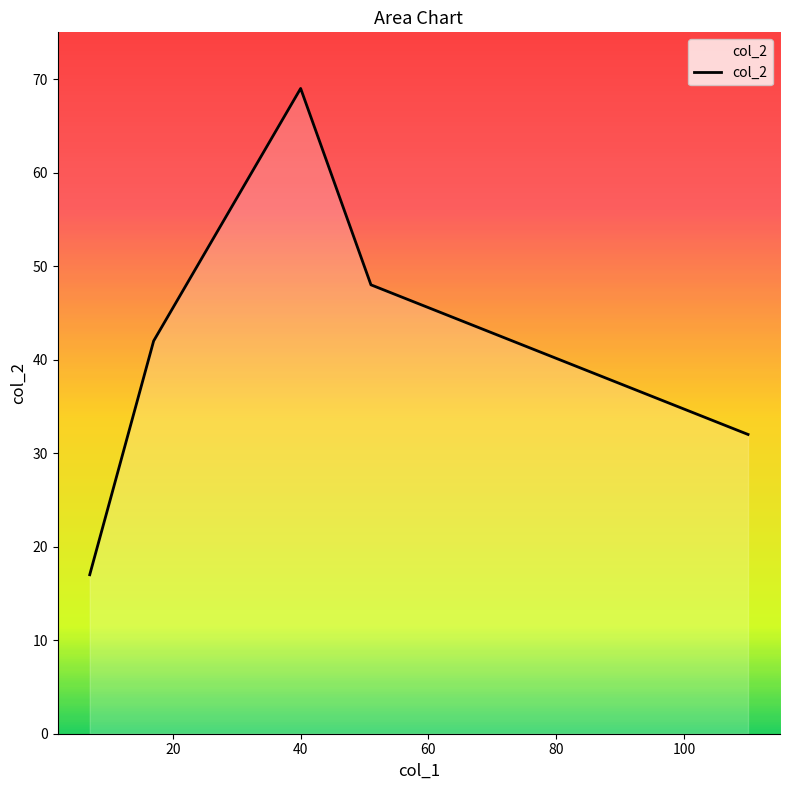

True or false: the data has more than 1 interior local peaks.

False